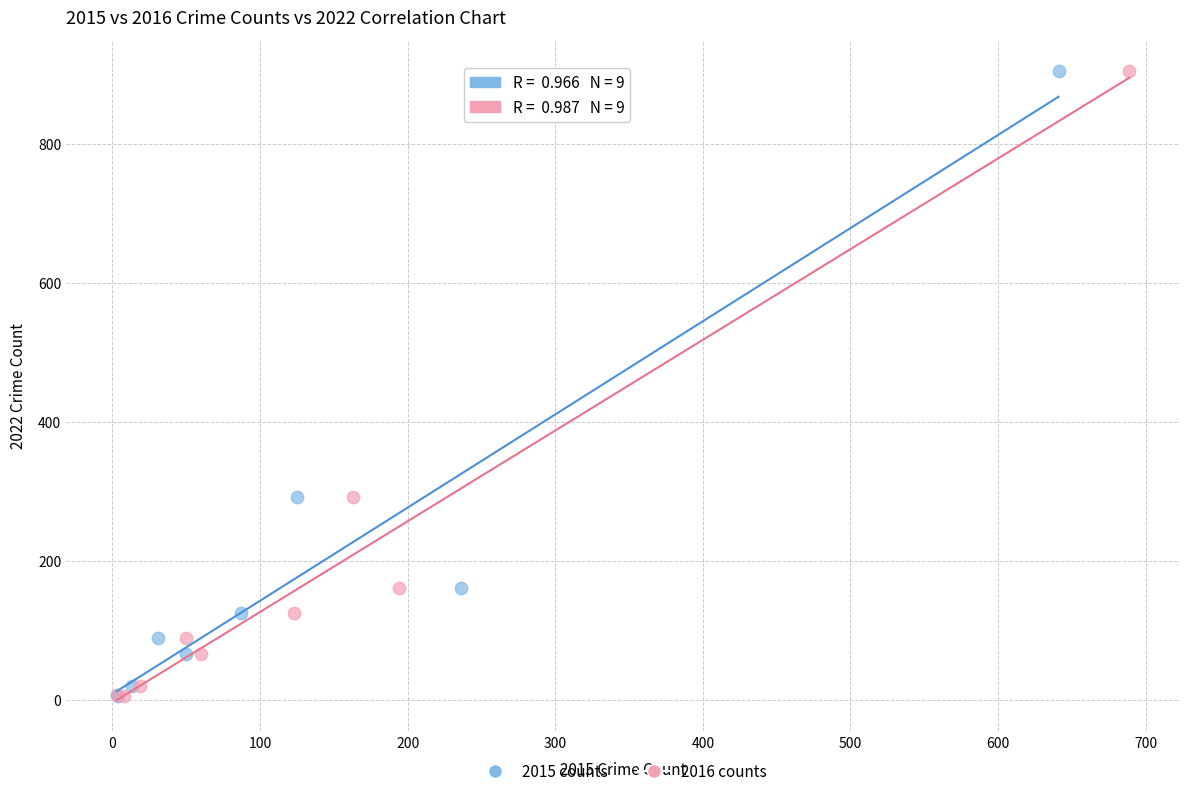

What are all the series names shown in the legend?

2015 counts, 2016 counts